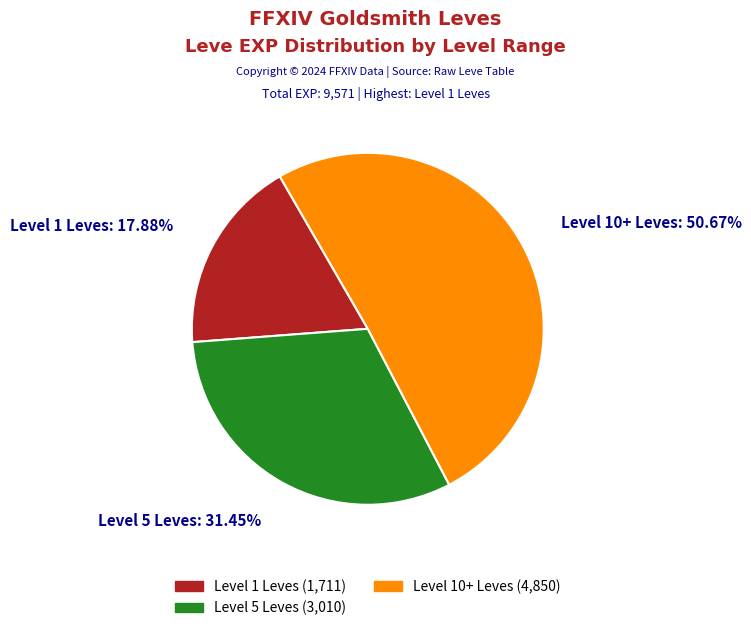

Does any single category account for the majority?

Yes